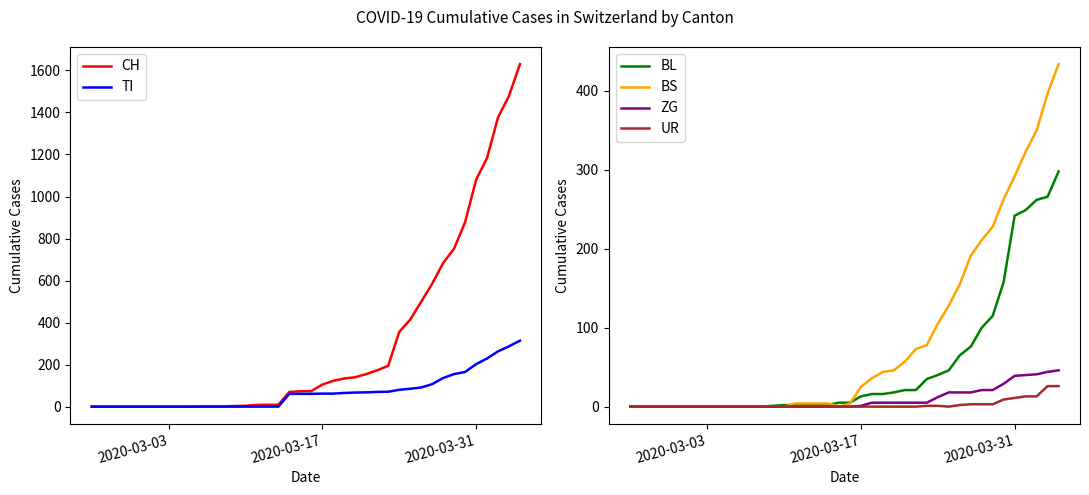

Reading left to right, extract all data points from this chart.

CH: 0	0	0	0	0	0	0	0	0	0	1	1	1	3	4	8	9	9	70	73	74	105	123	134	140	155	173	194	355	414	499	584	683	752	877	1079	1183	1376	1479	1630
TI: 0	0	0	0	0	0	0	0	0	0	0	0	0	0	0	0	0	0	61	61	61	62	62	65	67	68	70	71	80	85	91	107	136	155	165	202	229	263	287	314
BL: 0	0	0	0	0	0	0	0	0	0	0	0	0	1	2	2	2	2	2	5	5	13	16	16	18	21	21	35	40	46	65	76	100	115	158	242	249	262	266	298
BS: 0	0	0	0	0	0	0	0	0	0	0	0	0	0	0	4	4	4	4	0	4	25	36	44	46	57	73	78	105	128	155	191	211	228	263	292	323	350	397	434
ZG: 0	0	0	0	0	0	0	0	0	0	0	0	0	0	0	0	0	0	0	0	0	1	5	5	5	5	5	5	12	18	18	18	21	21	29	39	40	41	44	46
UR: 0	0	0	0	0	0	0	0	0	0	0	0	0	0	0	0	0	0	0	0	0	0	0	0	0	0	0	1	1	0	2	3	3	3	9	11	13	13	26	26